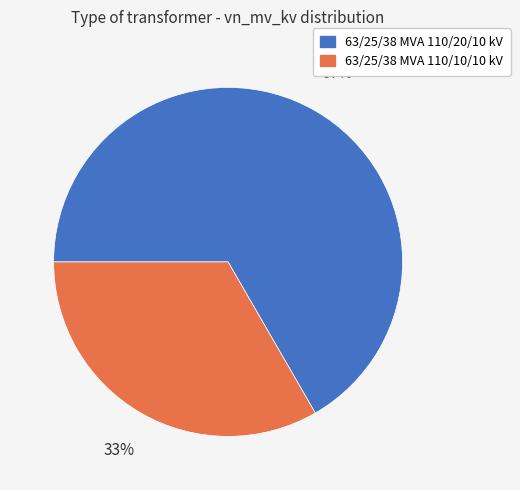

To the nearest percent, what is the average slice percentage?

50%